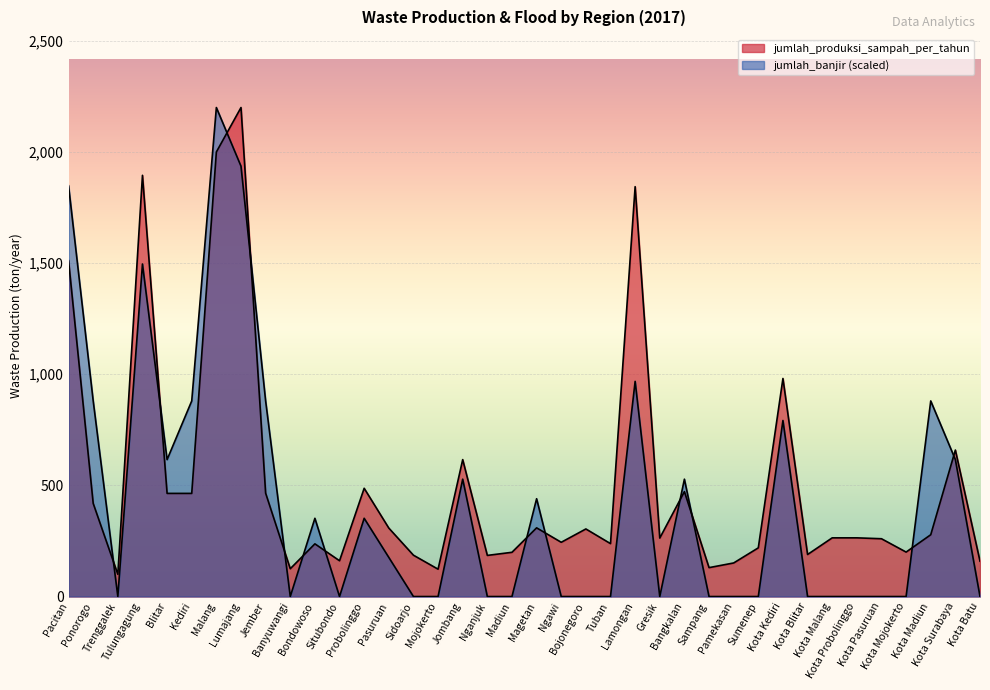

How many values in the jumlah_produksi_sampah_per_tahun series are below 264?

18